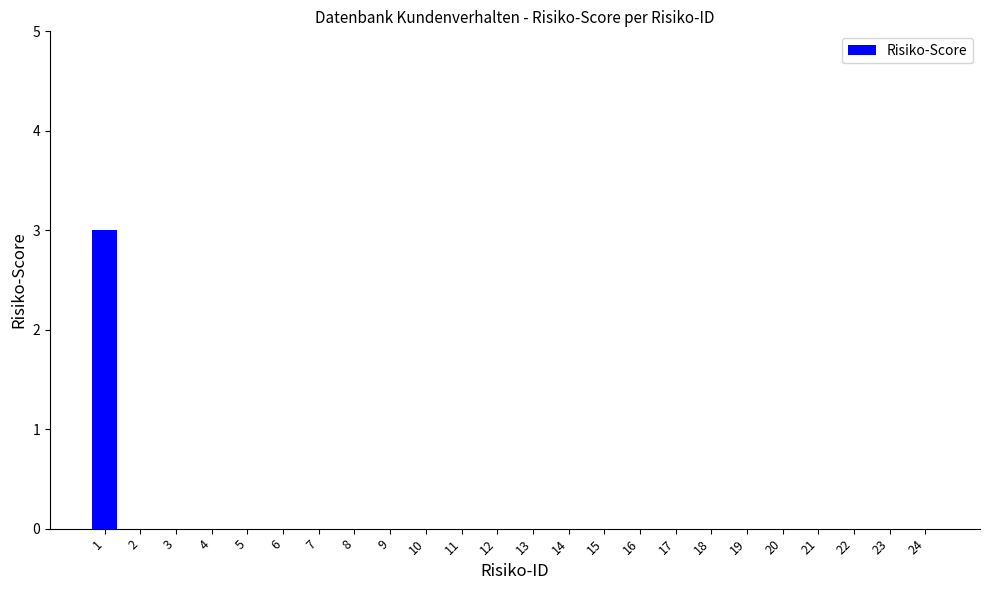

Reading right to left, list all the values displayed in this chart.

24=0	23=0	22=0	21=0	20=0	19=0	18=0	17=0	16=0	15=0	14=0	13=0	12=0	11=0	10=0	9=0	8=0	7=0	6=0	5=0	4=0	3=0	2=0	1=3